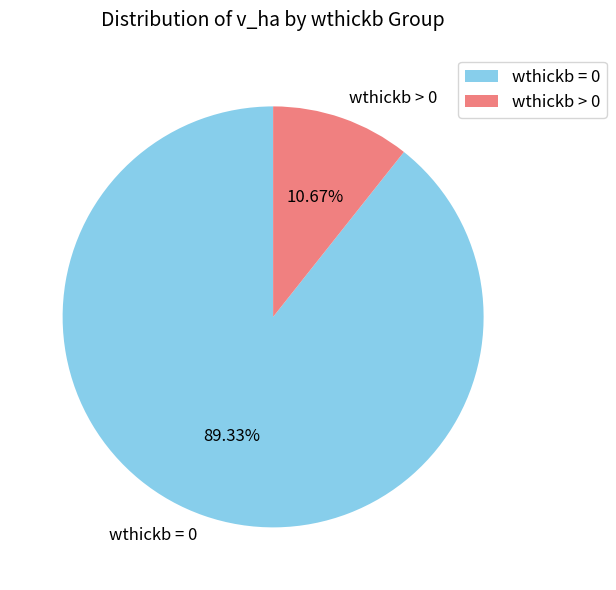

How many slices are in this pie chart?

2